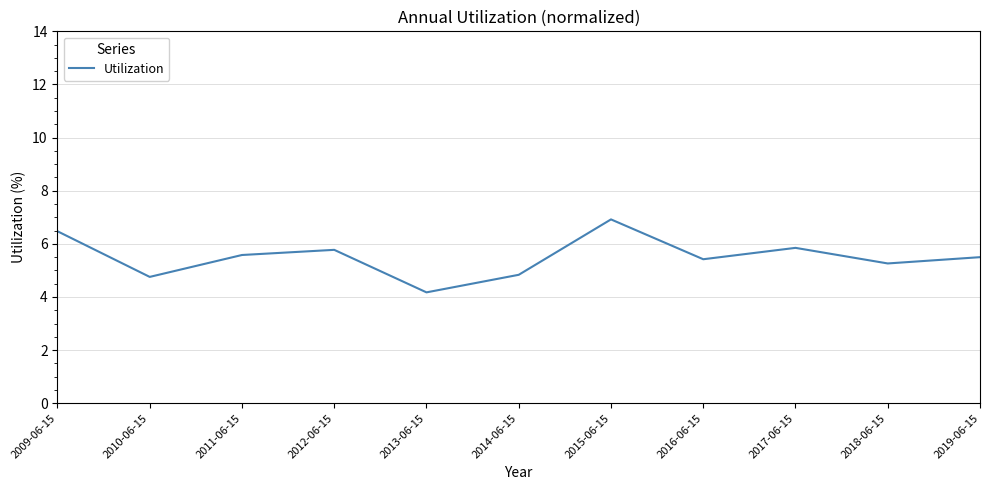

What is the change in value from 2010-06-15 to 2013-06-15?

-0.6